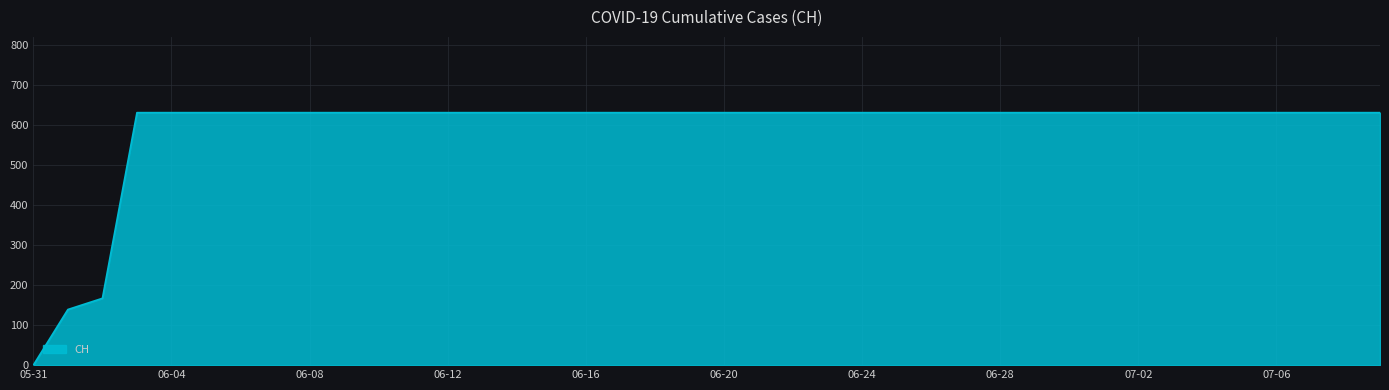

What is the greatest value displayed?

631